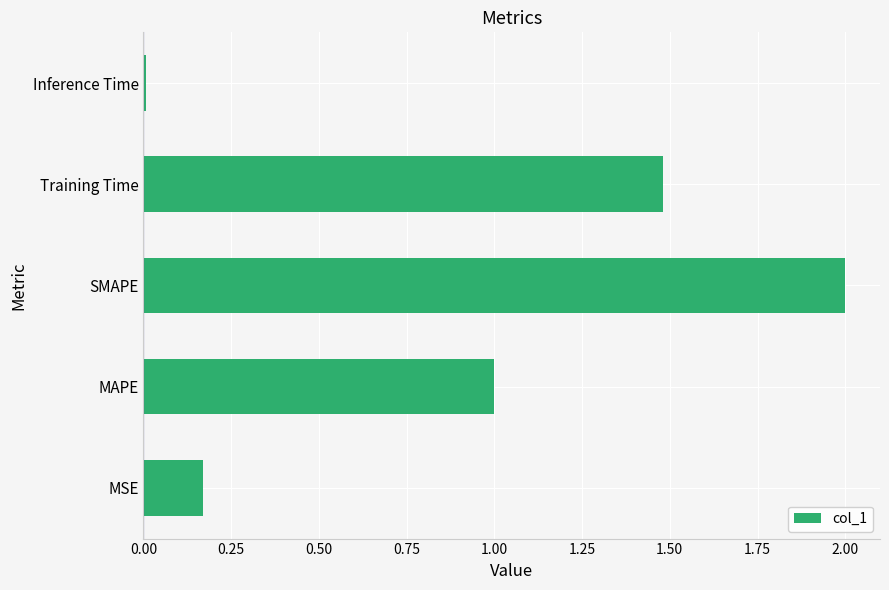

How many bars are there in total?

5